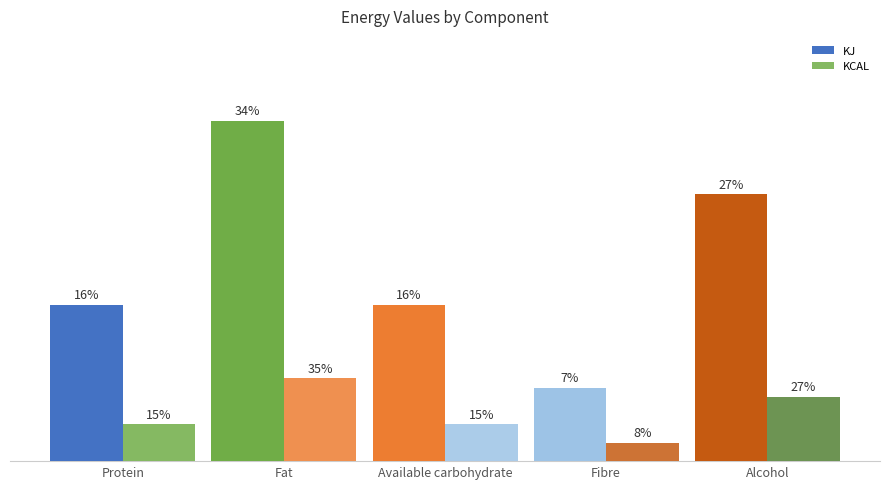

Where does the KJ series first go above 17?

Fat